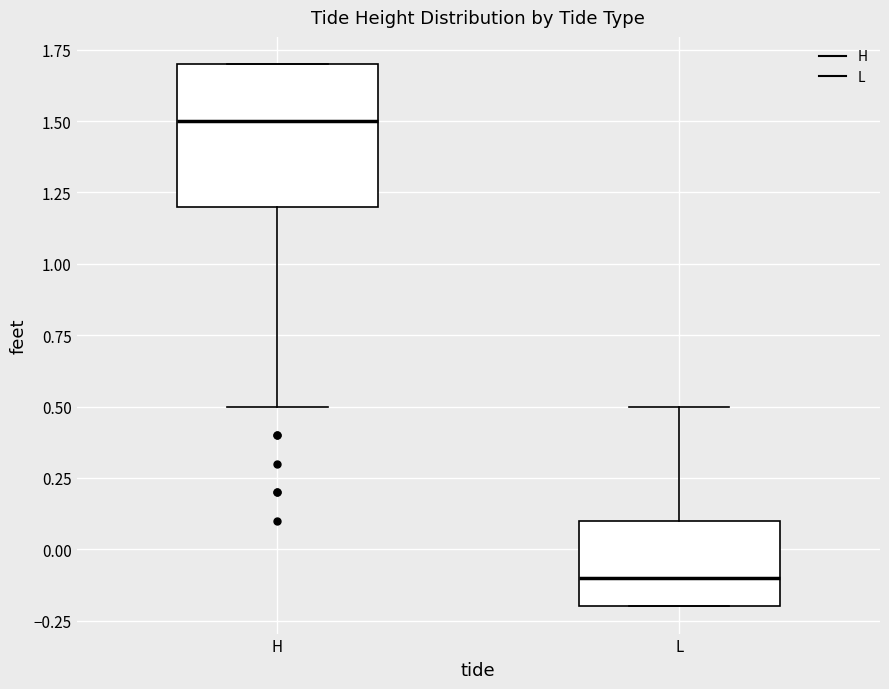

Reading left to right, transcribe this box plot: for each box, give where its median line is, the range the box spans, and where its two whiskers end, as read against the y-axis. The values are not printed on the chart, so give them approximately, as read against the axis.

H: median 1.5, box 1.2 to 1.7, whiskers 0.5 to 1.7
L: median -0.1, box -0.2 to 0.1, whiskers -0.2 to 0.5